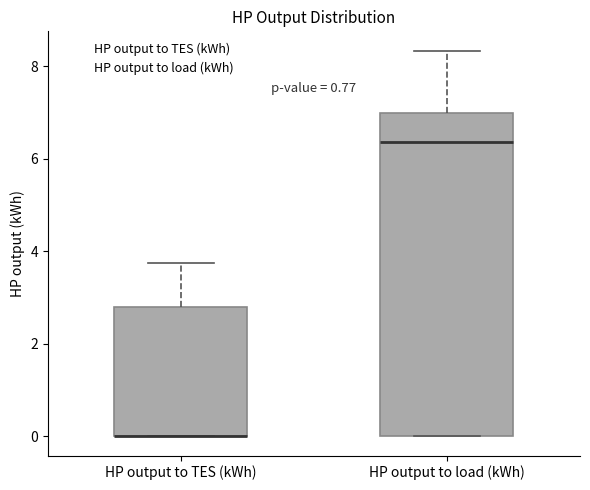

Which box is the tallest, from its lower edge to its upper edge?

HP output to load (kWh)